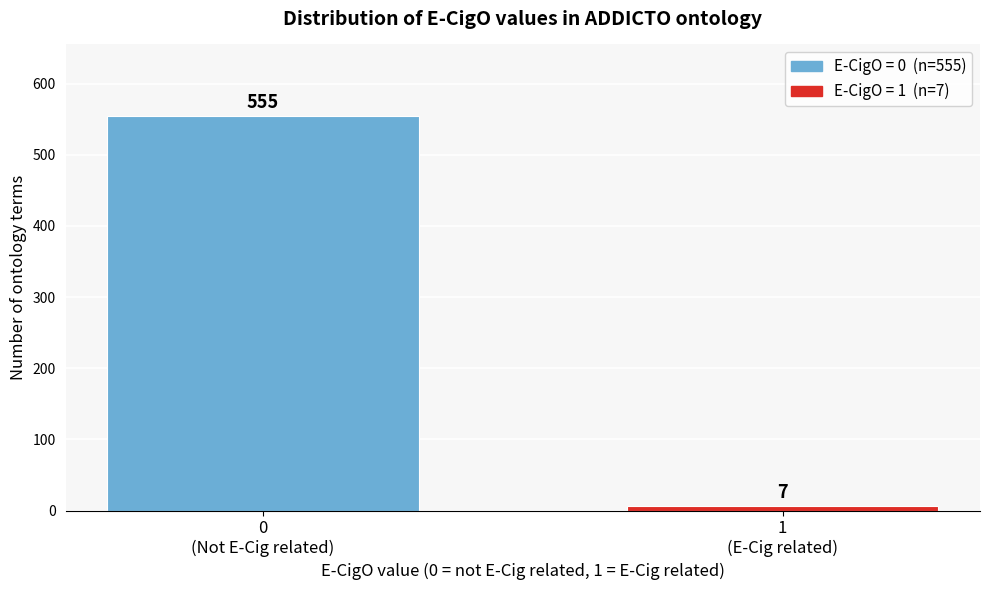

Reading left to right, transcribe all the data shown in this chart.

555	7